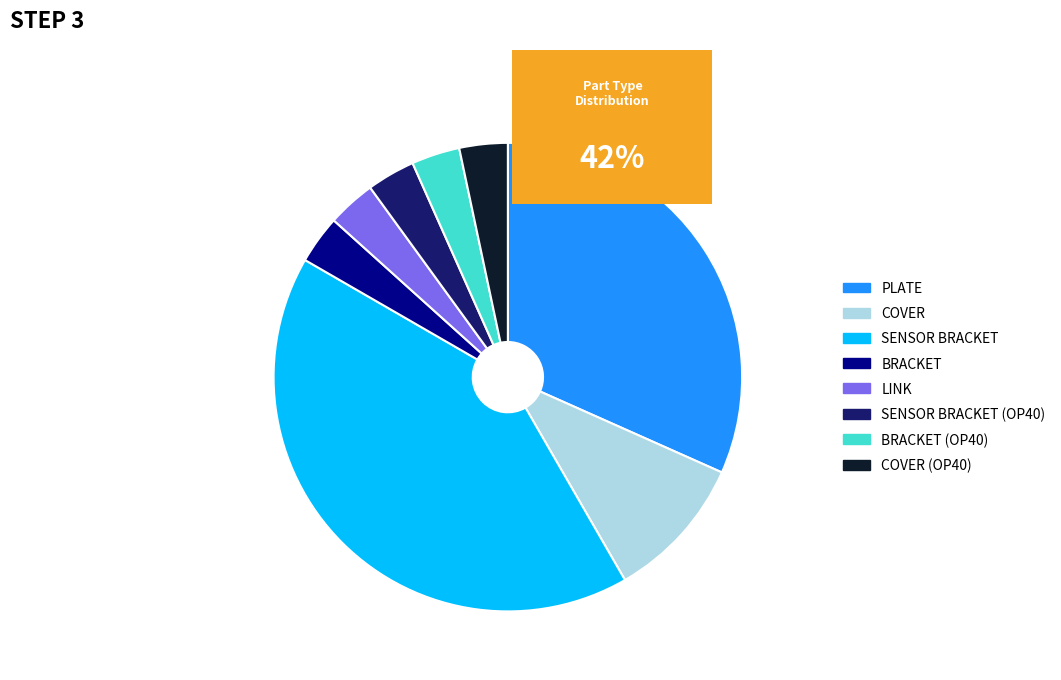

How many slices are in this pie chart?

8